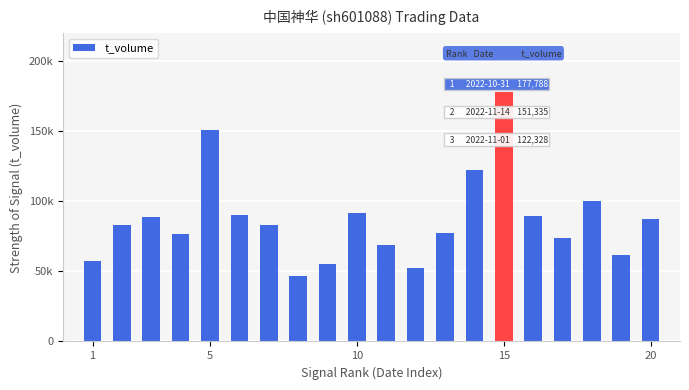

Reading left to right, what are all the values shown in this chart?

57512	82806	88808	77009	151335	90363	83069	46823	55168	91841	68684	52175	77340	122328	177788	89771	73568	99980	62077	87106